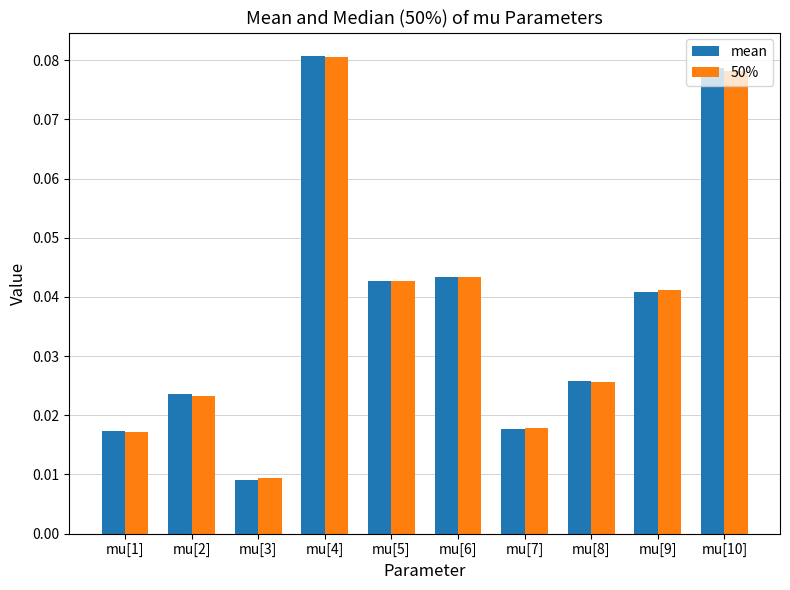

What is the label of the 10th bar from the left?

mu[10]